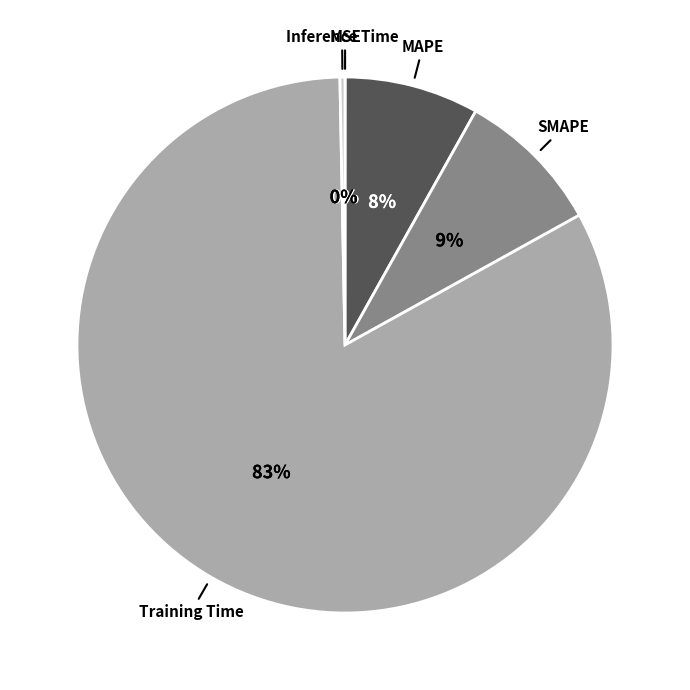

Which has a higher value, MAPE or SMAPE?

SMAPE